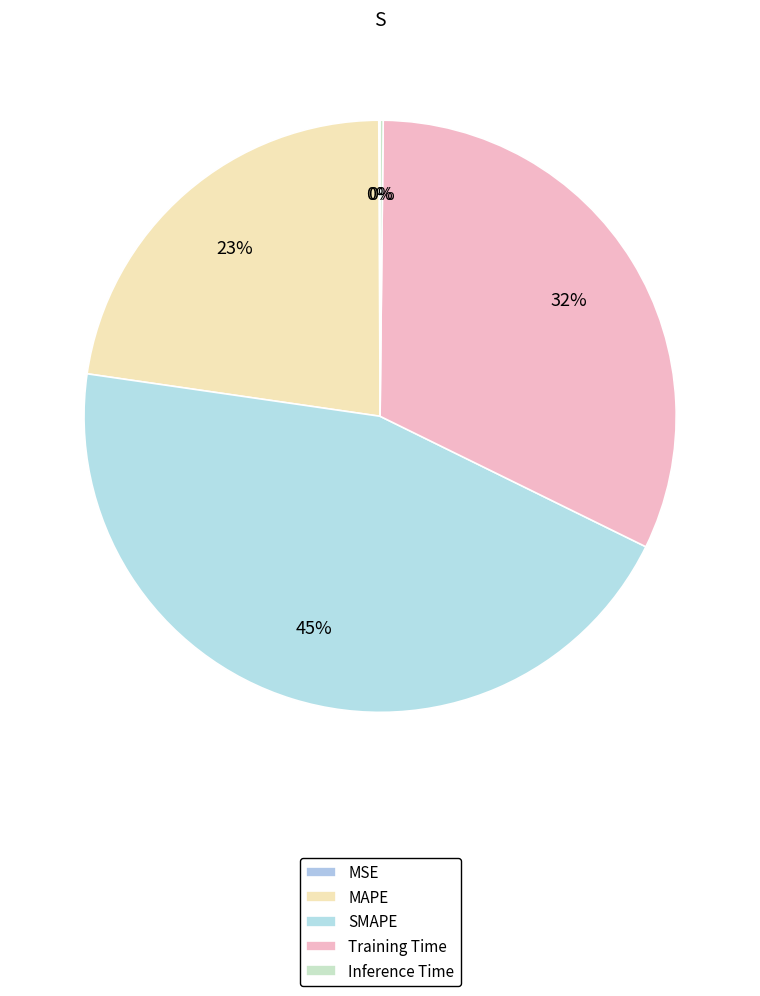

Which category has the biggest portion of the pie?

SMAPE